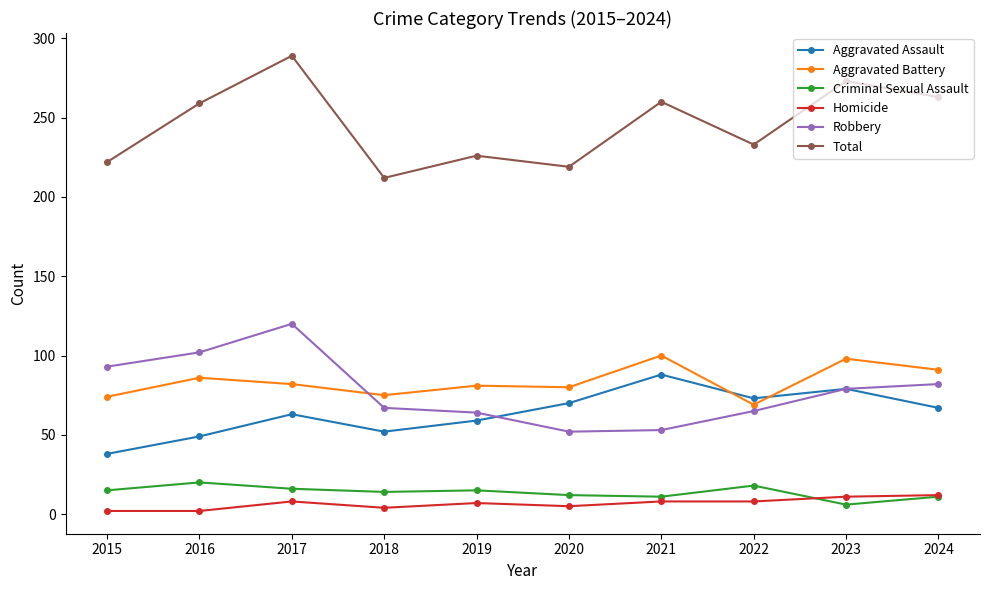

At how many categories does at least one series exceed 276?

1